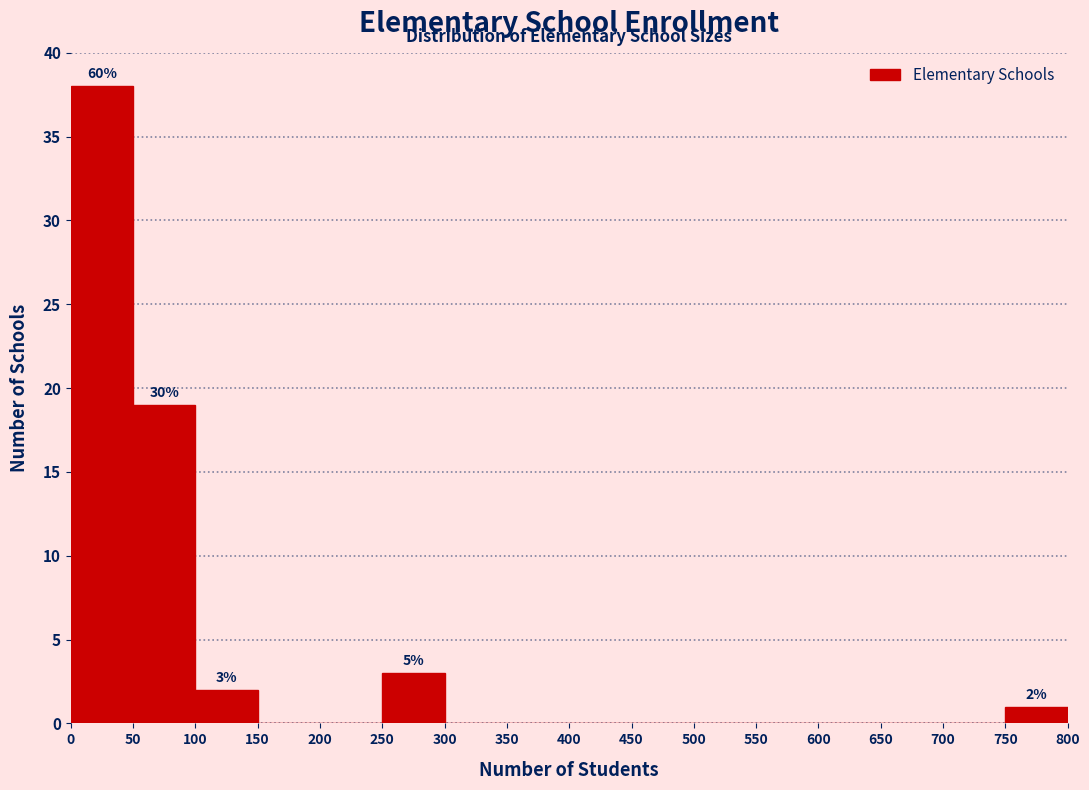

Which range on the x-axis has the tallest bar?

0 to 50